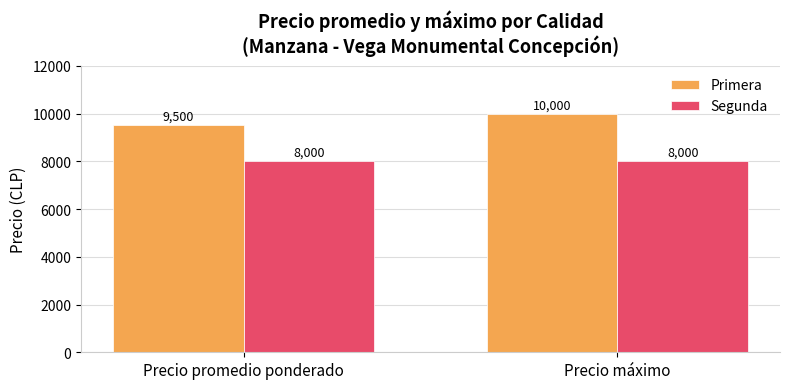

How many groups of bars are there?

2